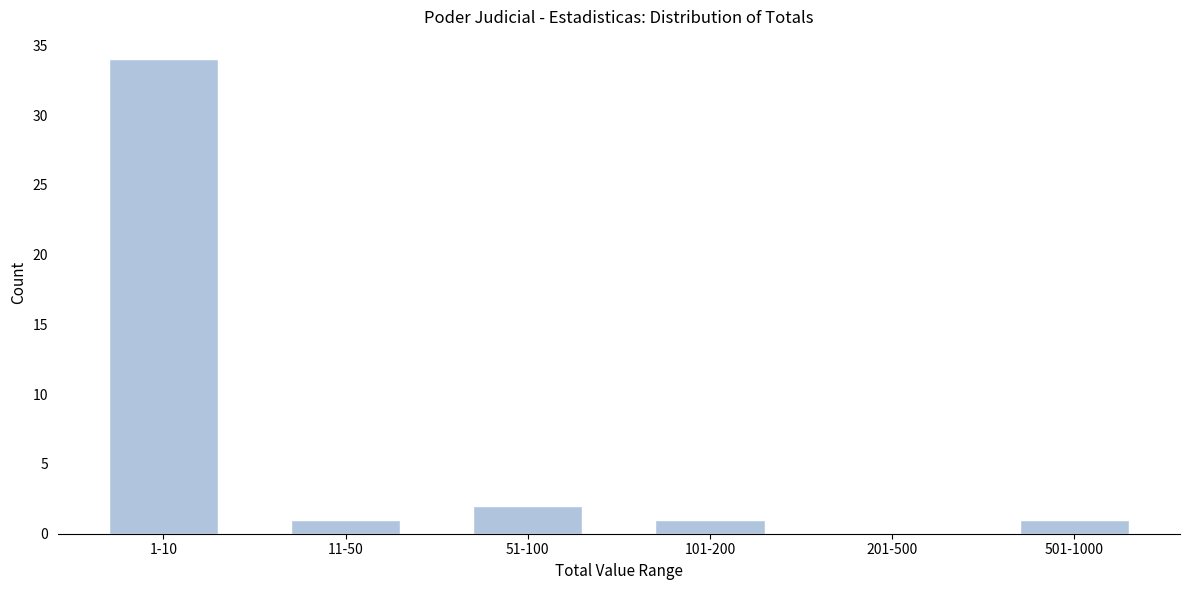

Reading left to right, transcribe all the data shown in this chart.

1-10=34	11-50=1	51-100=2	101-200=1	201-500=0	501-1000=1